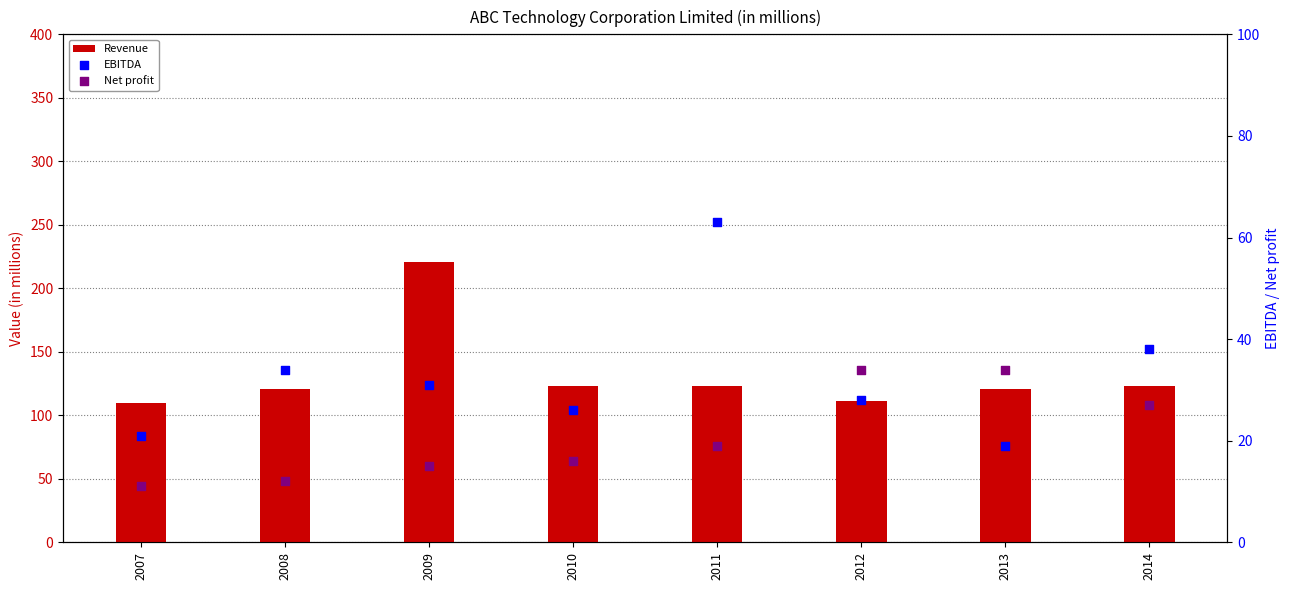

At which category is the sum across all series the highest?

2009